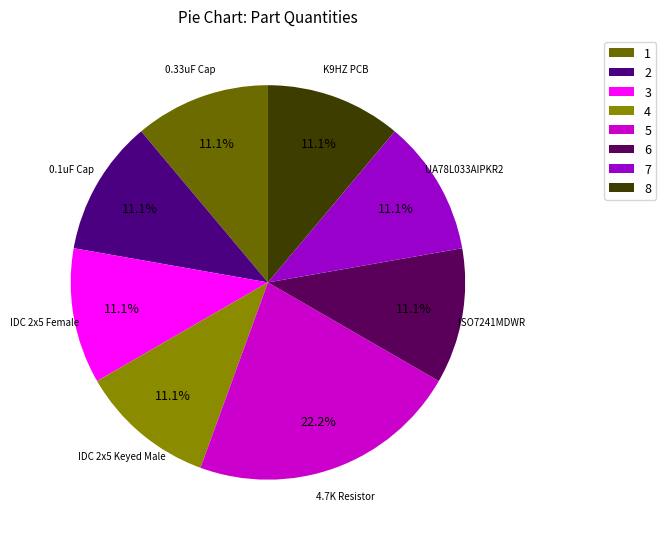

What is the ratio of the value at 7 to the value at 5?

0.5